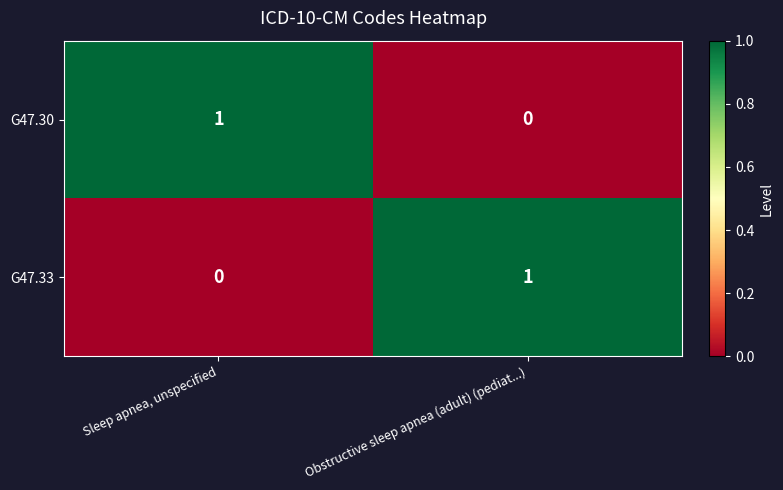

Rank the series at Sleep apnea, unspecified from highest to lowest value.

G47.30, G47.33